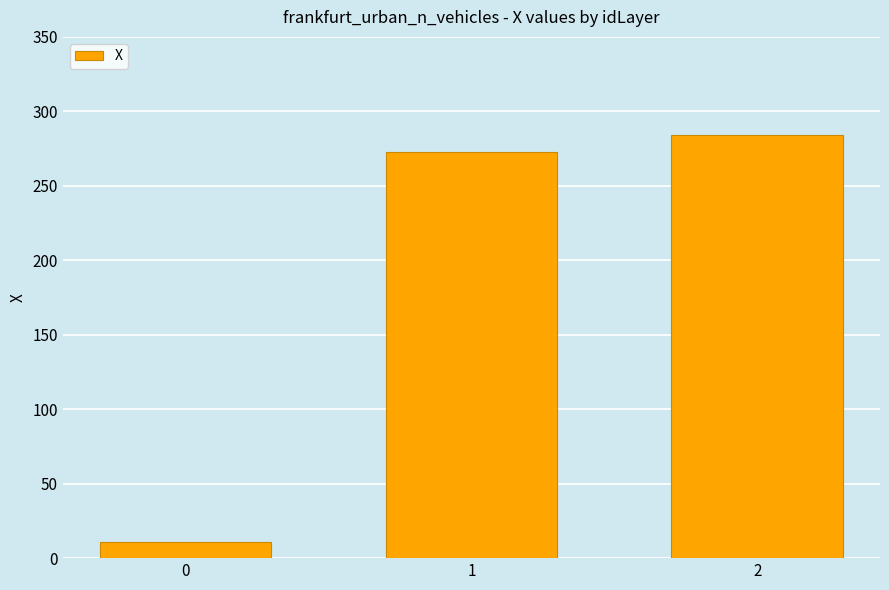

Is it true that the value at 2 is 284.4?

True